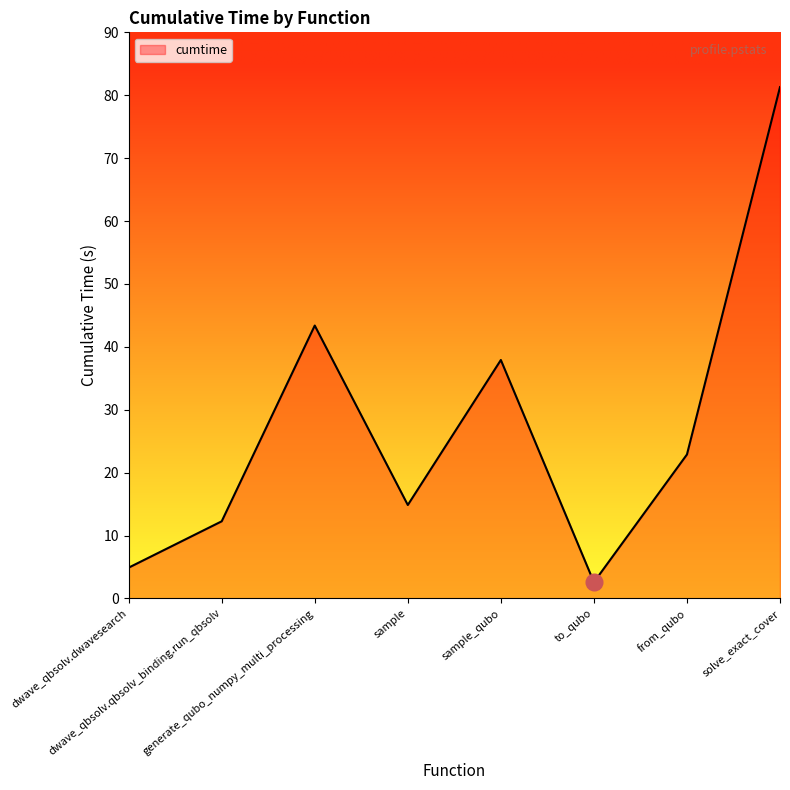

What is the smallest value displayed?

2.6